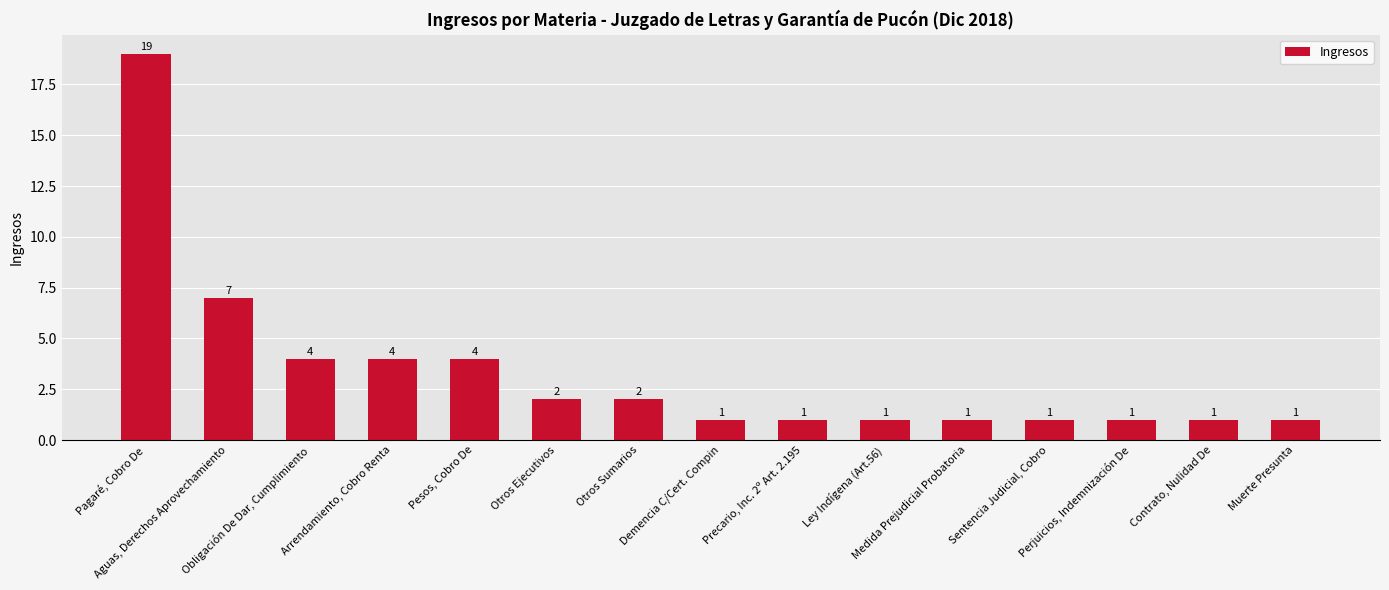

What position from the right is Sentencia Judicial, Cobro?

4